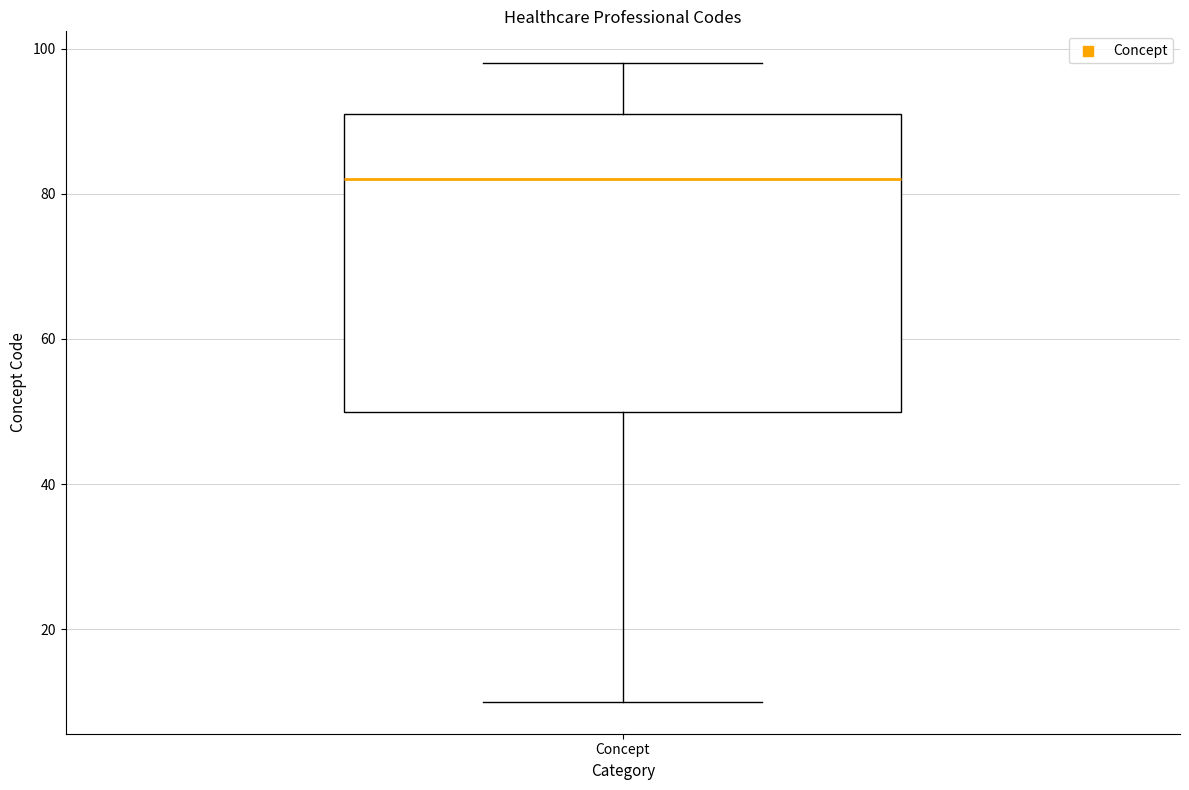

Transcribe this box plot: give where the median line is, the range the box spans, and where the two whiskers end, as read against the y-axis. The values are not printed on the chart, so give them approximately, as read against the axis.

median 82, box 50 to 92, whiskers 10 to 98